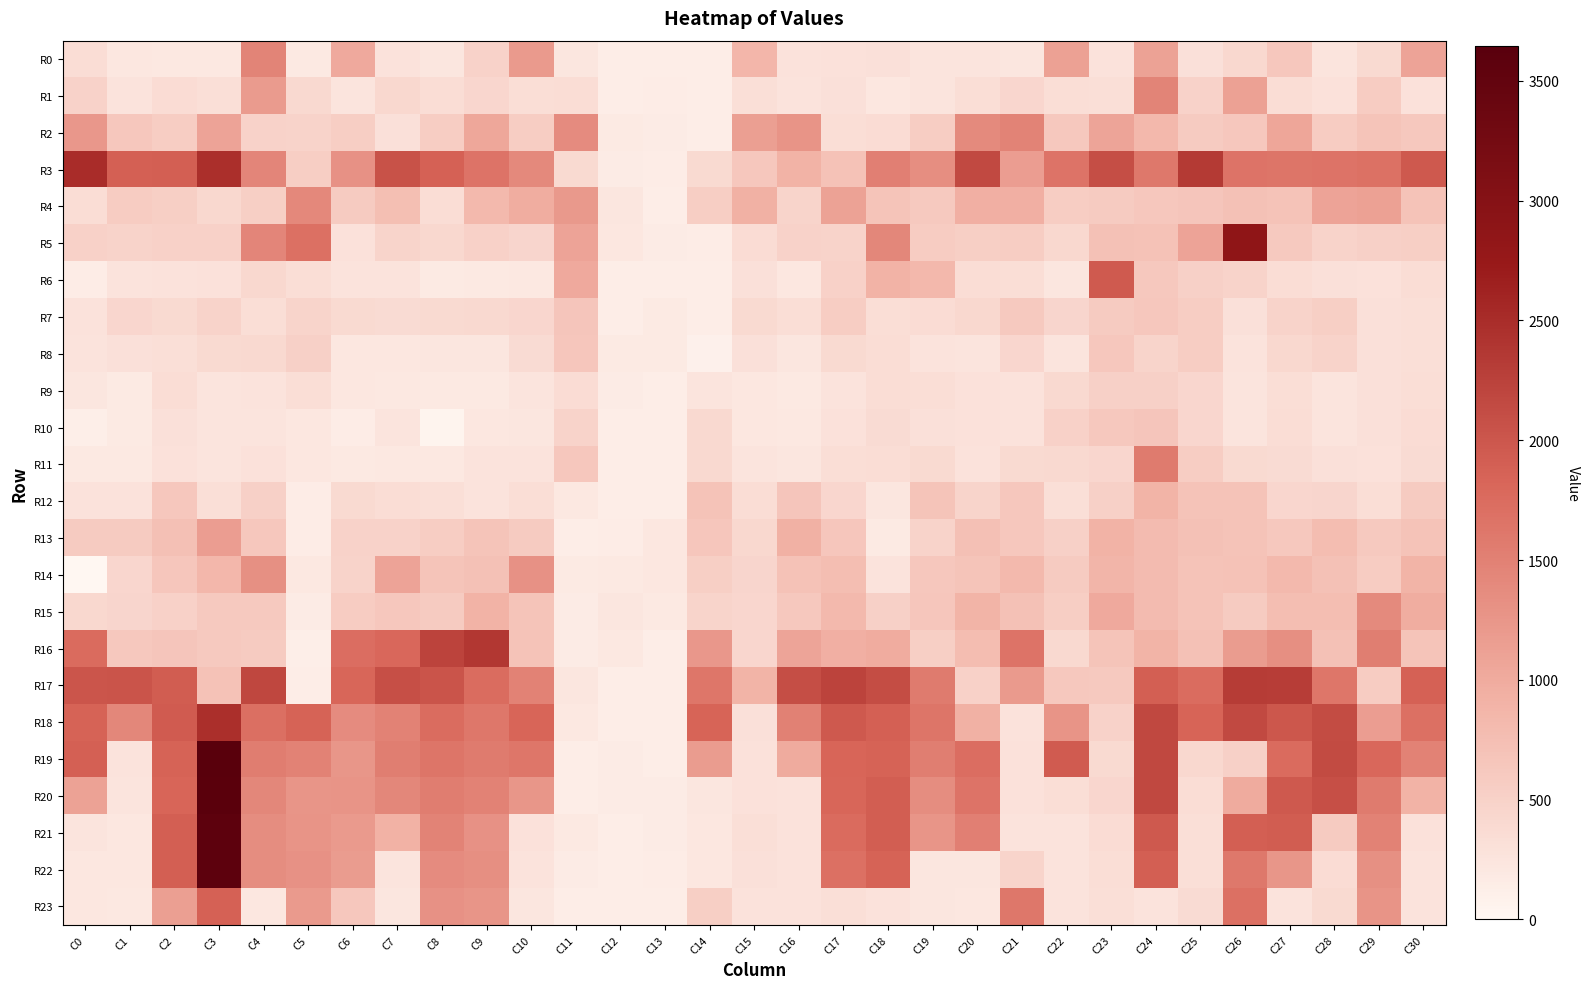

At which category is the sum across all series the highest?

C3